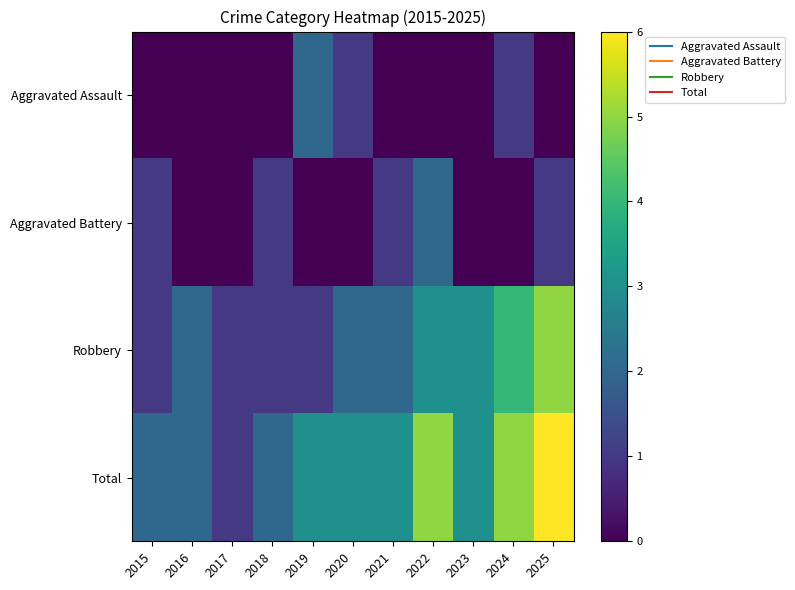

What is the total value across all series at 2021?

6